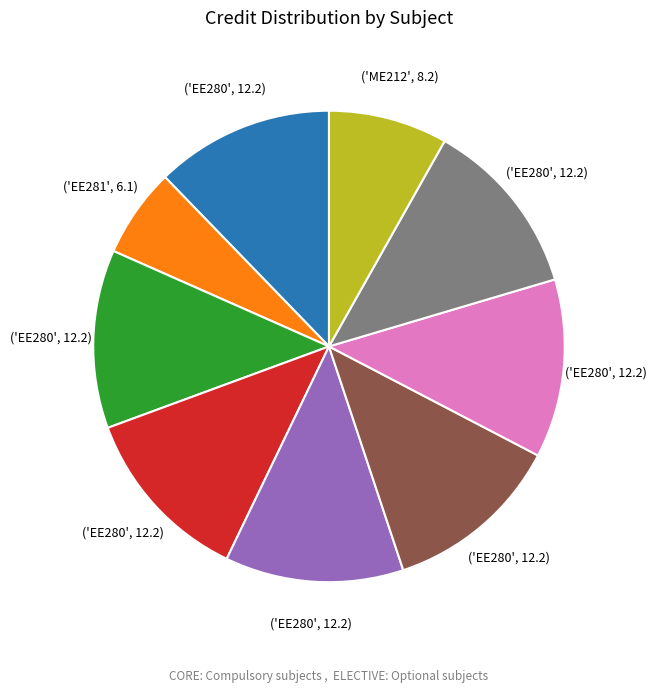

Does any single category account for the majority?

No